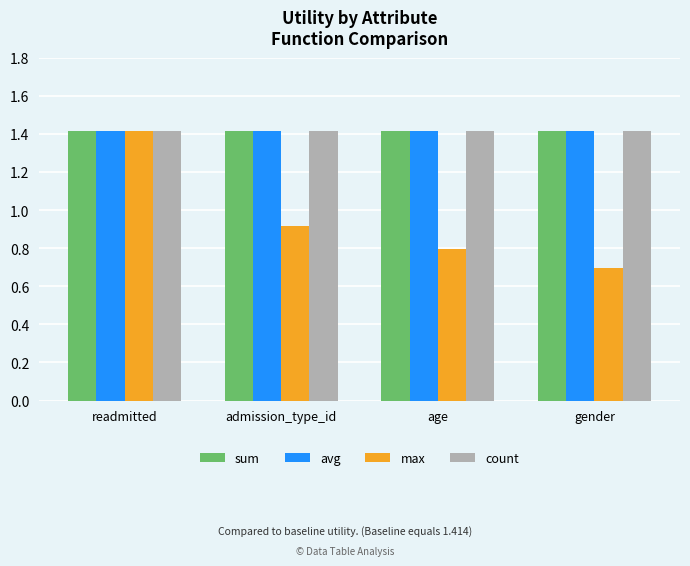

At how many categories does at least one series exceed 1?

4